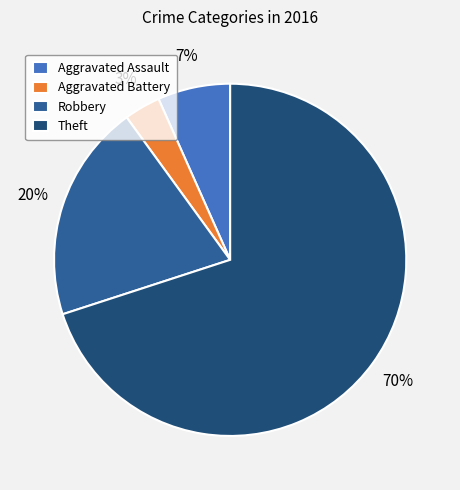

Do Aggravated Battery and Theft together represent more than half of the pie?

Yes